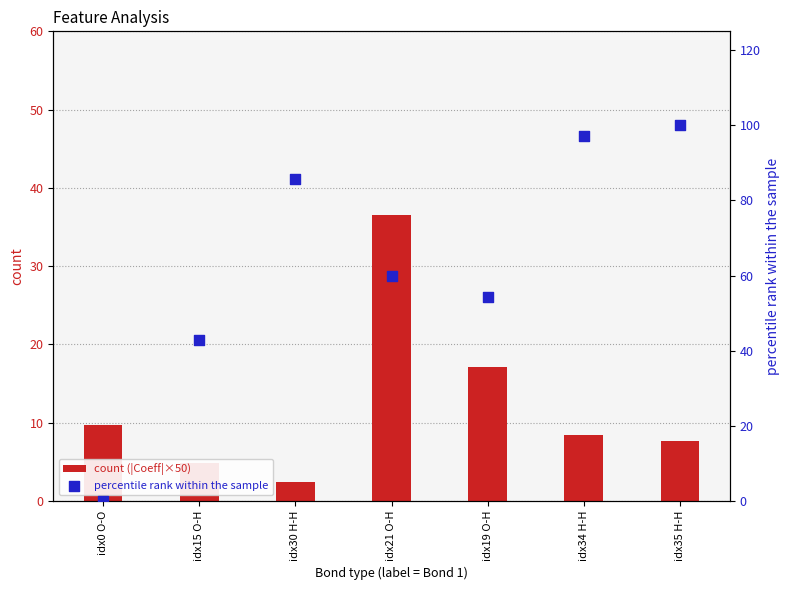

What is the total value across all series at idx30 H-H?

88.1